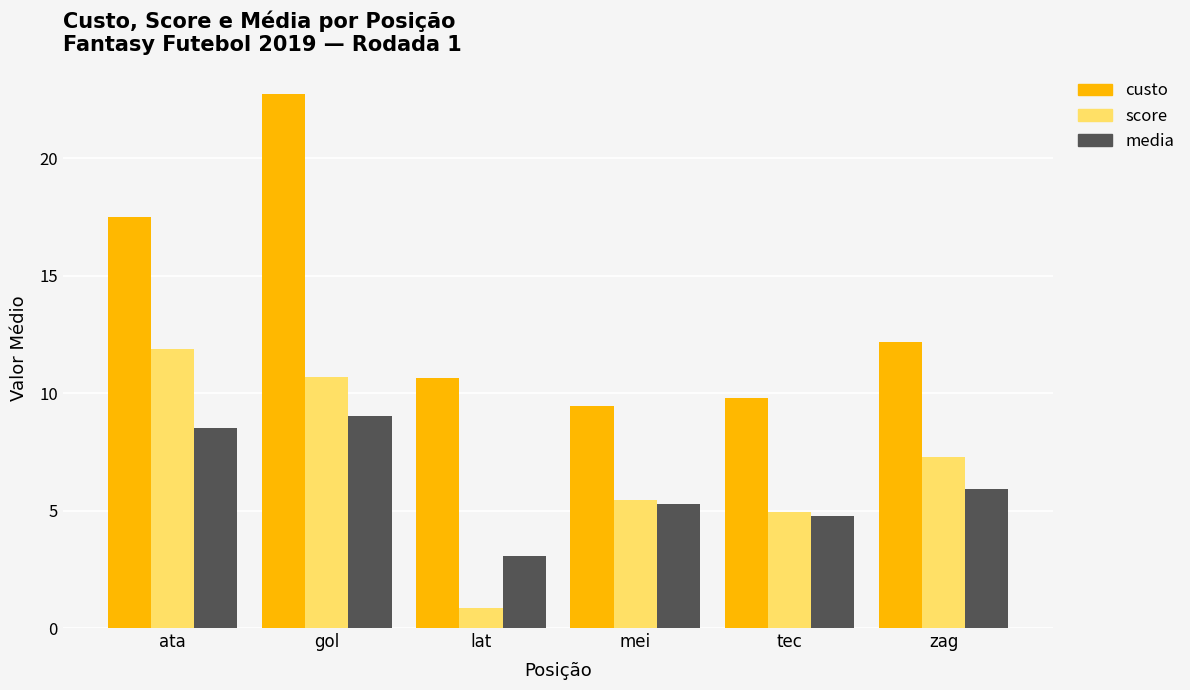

The media series shows 4.1 at zag. True or false?

False